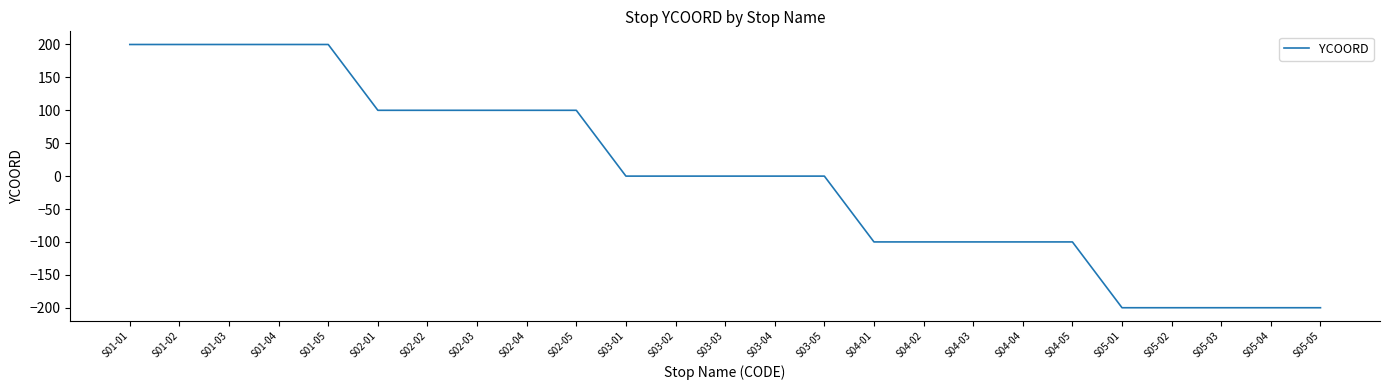

Does the chart have visible grid lines?

No